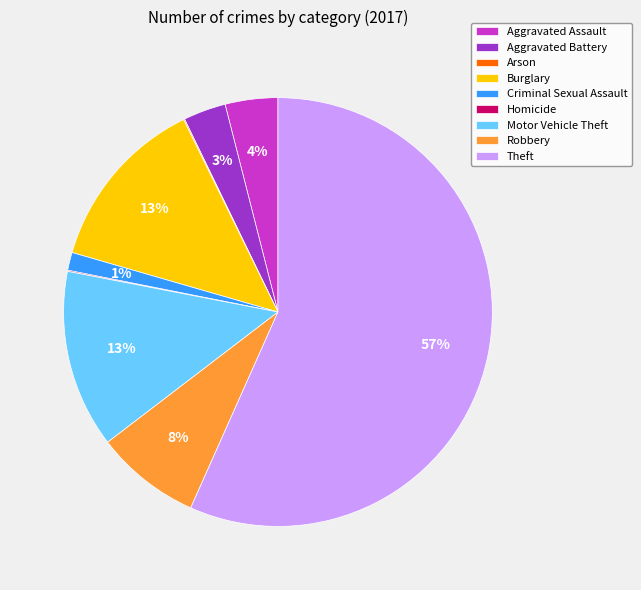

Is it true that Theft is 57% of the pie?

True